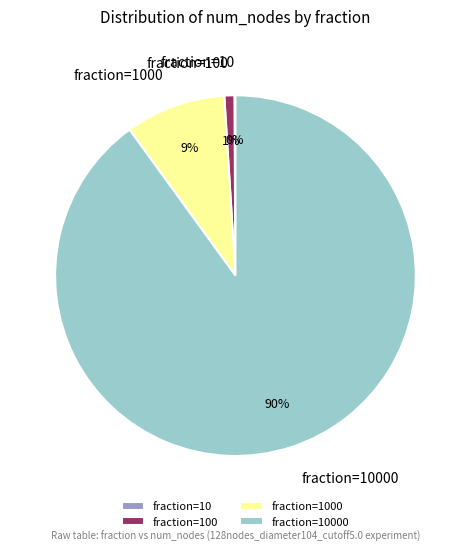

Is there a majority slice in this chart?

Yes